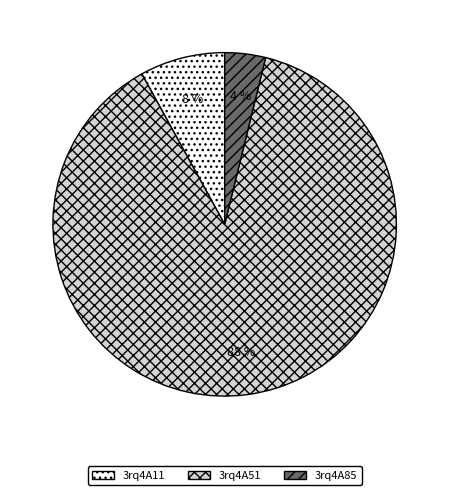

What is the largest slice in the pie chart?

3rq4A51